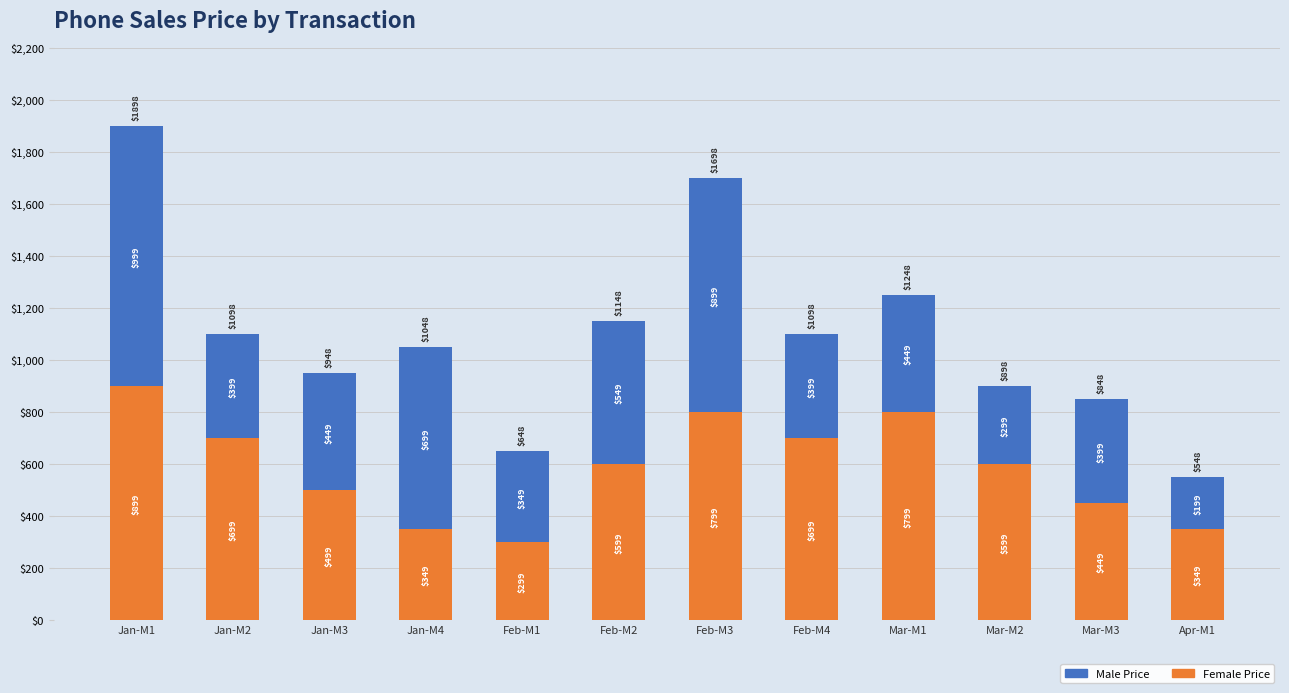

What are all the series names shown in the legend?

Male Price, Female Price